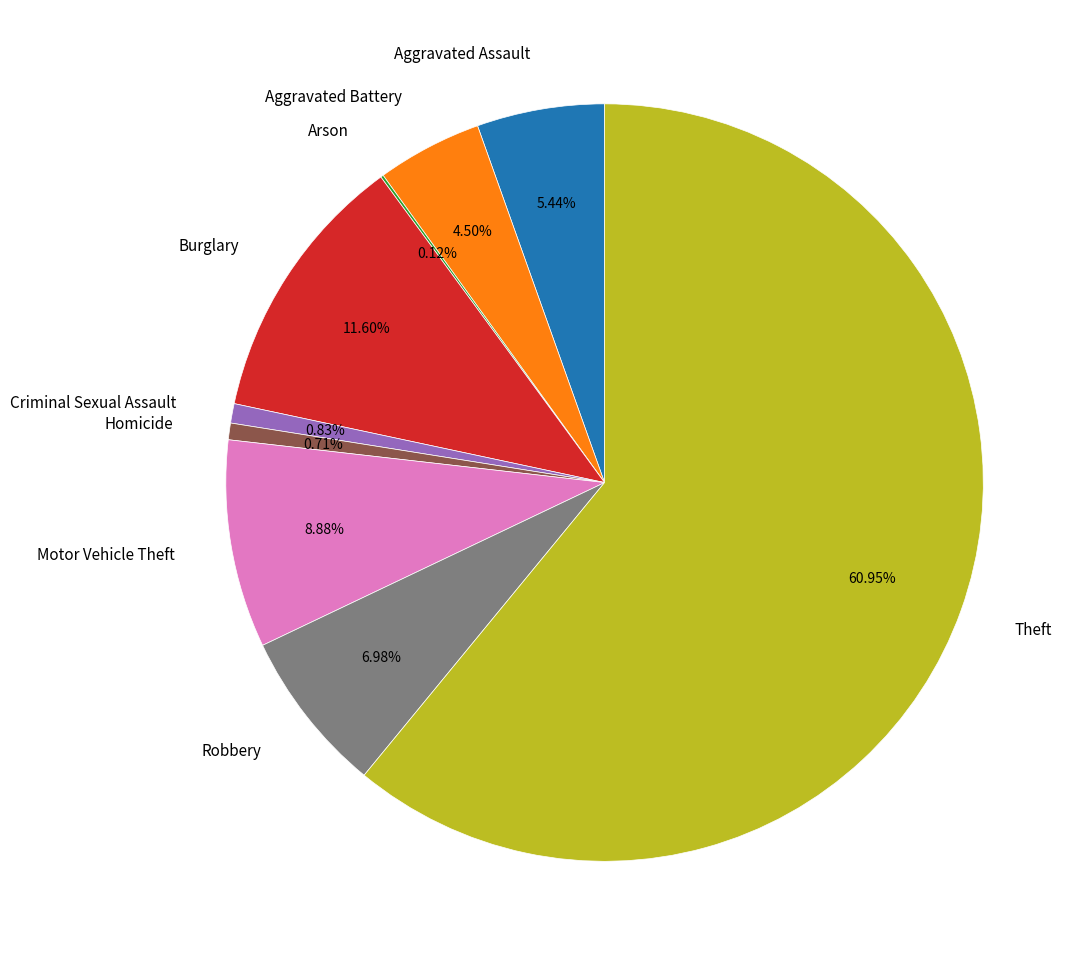

To the nearest percent, what percentage of the pie is Theft?

61%